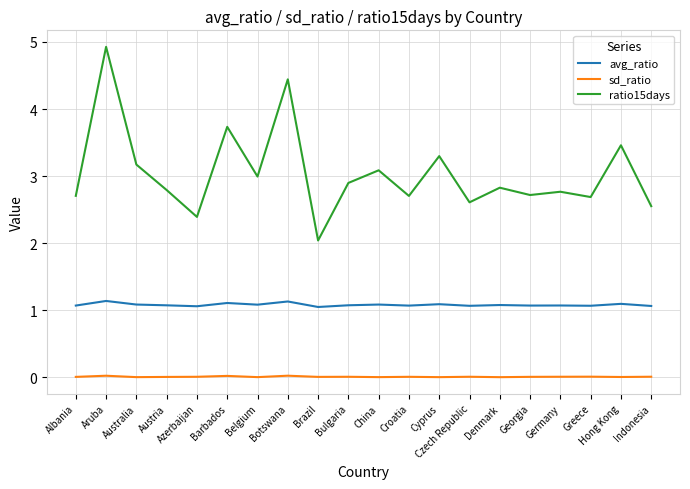

What is the difference between the second highest and second lowest values in the avg_ratio series?

0.1